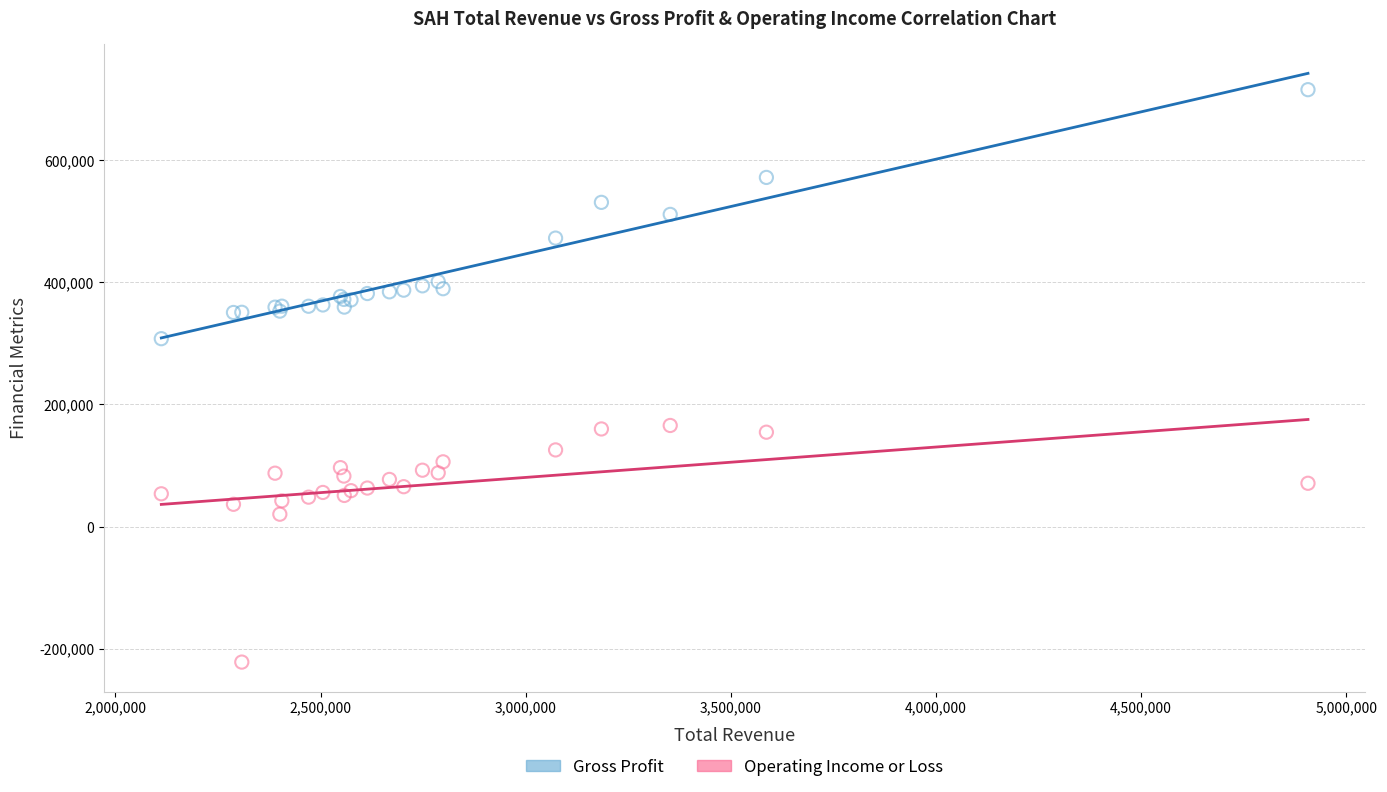

What is the X range (max minus min) for the scatter plot?

2794600